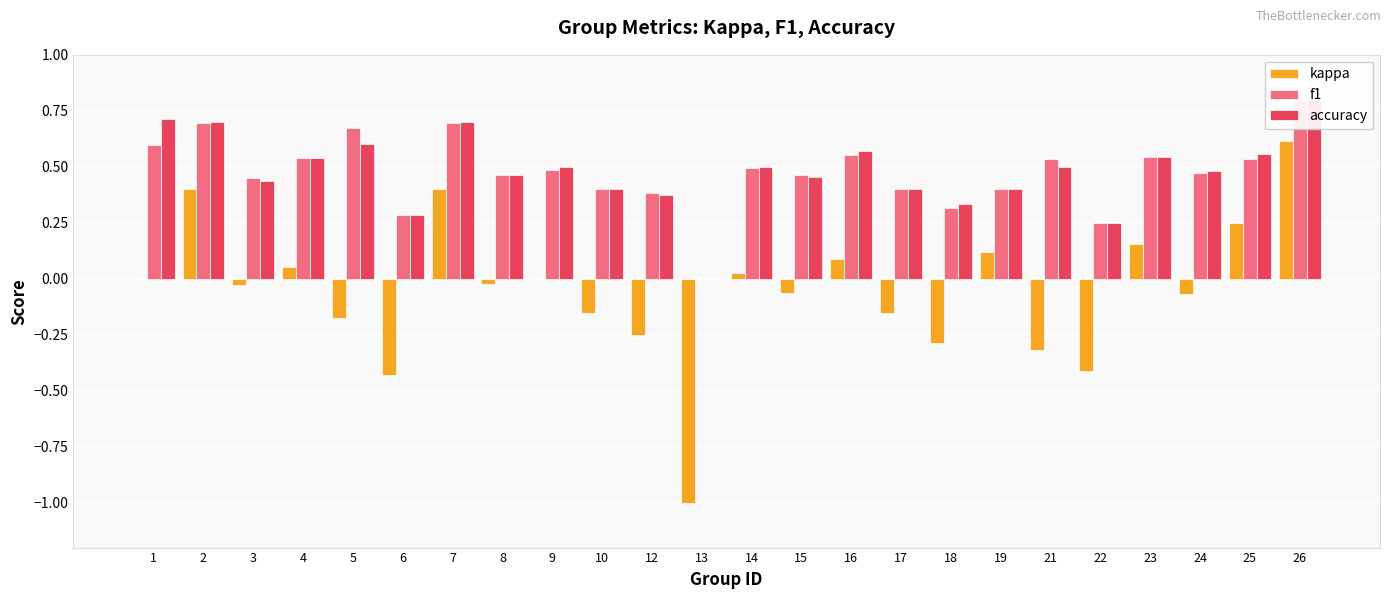

Which has a higher value, 17 or 26?

26